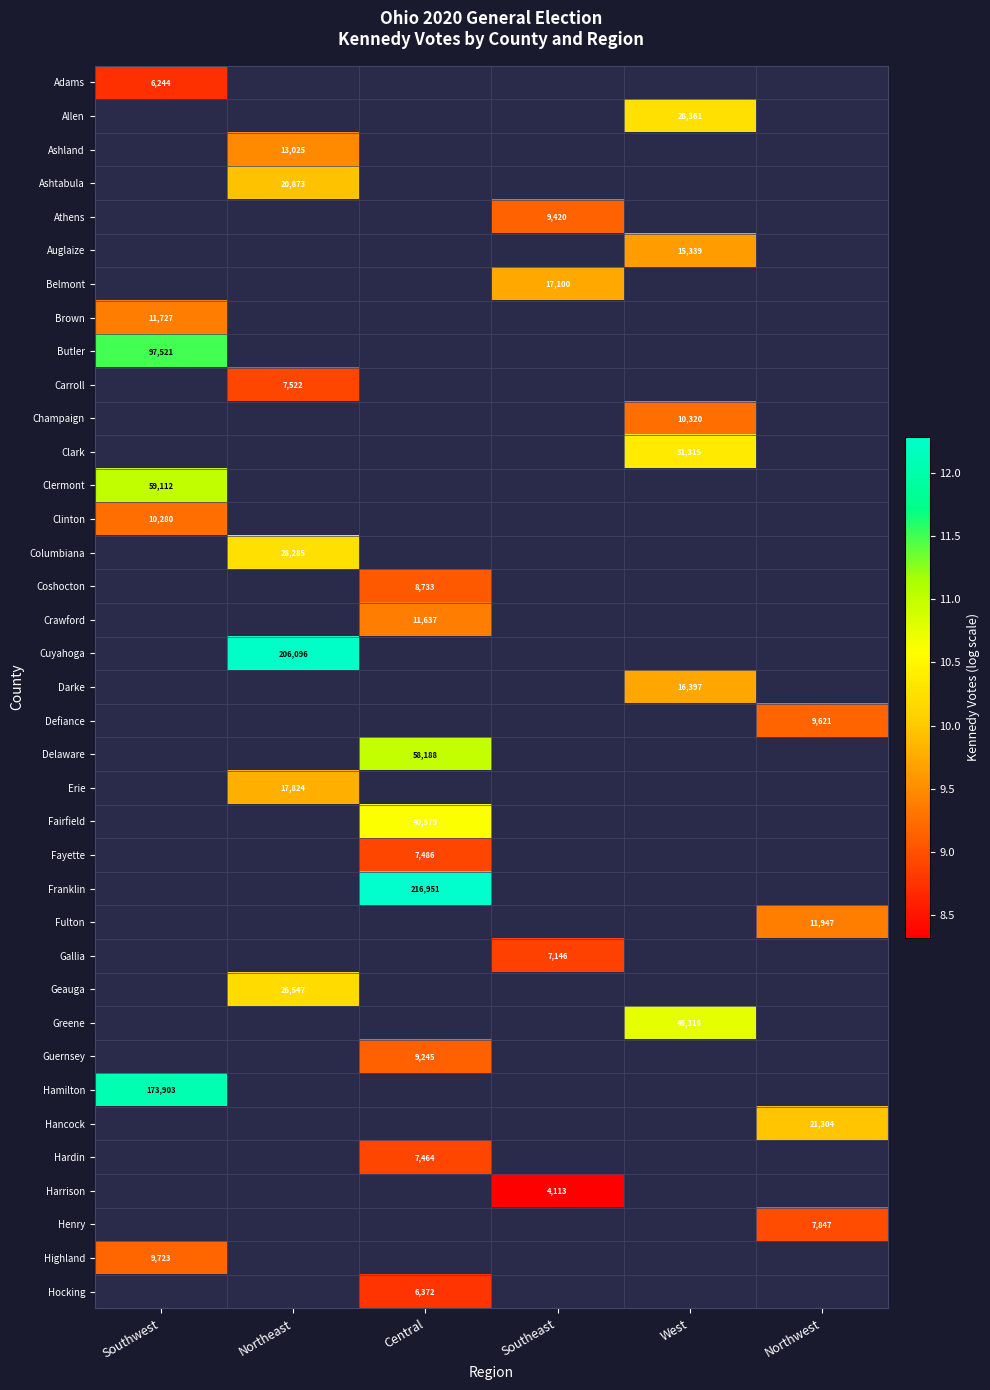

How many categories are shown in the chart?

6